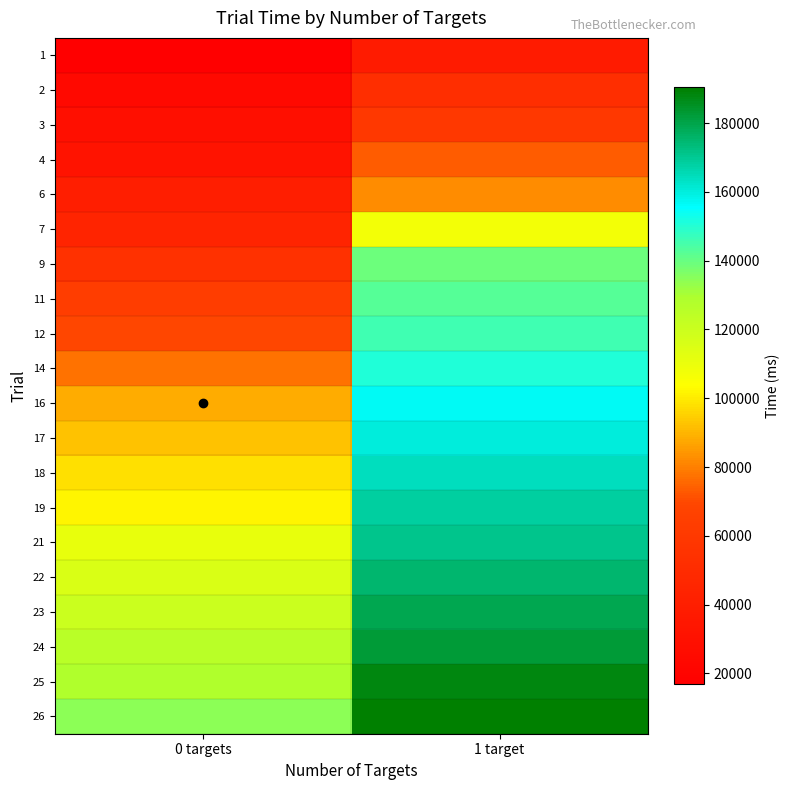

Which label corresponds to the largest value in the chart?

1 target